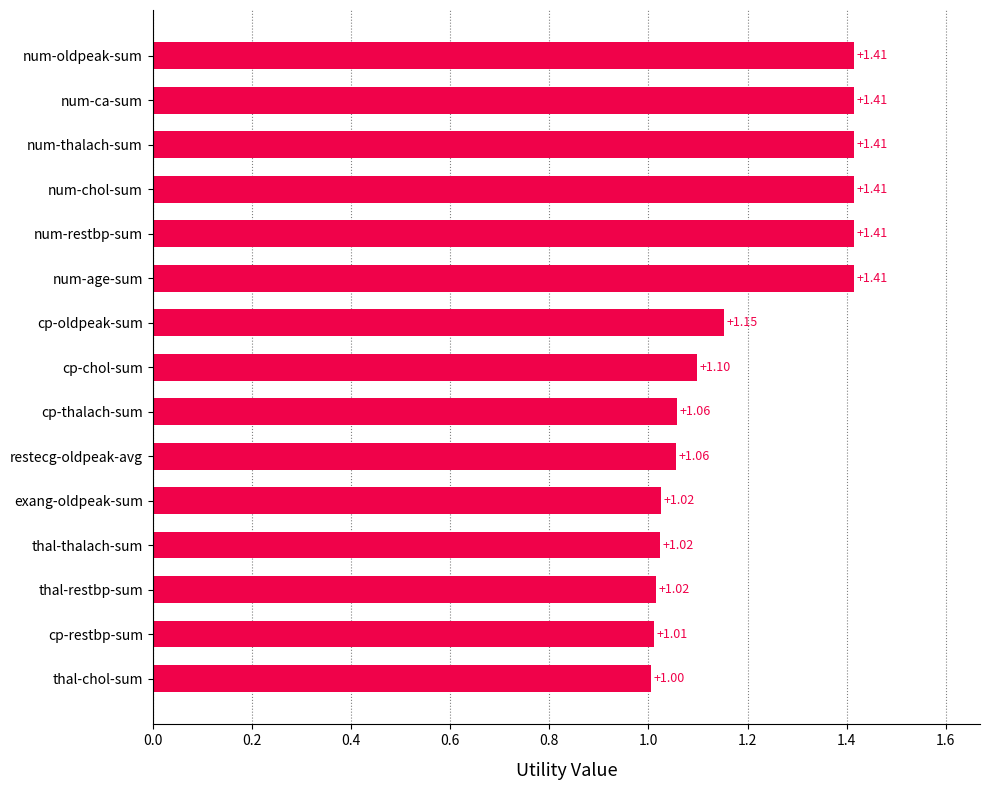

What is the difference between the maximum and minimum values?

0.4